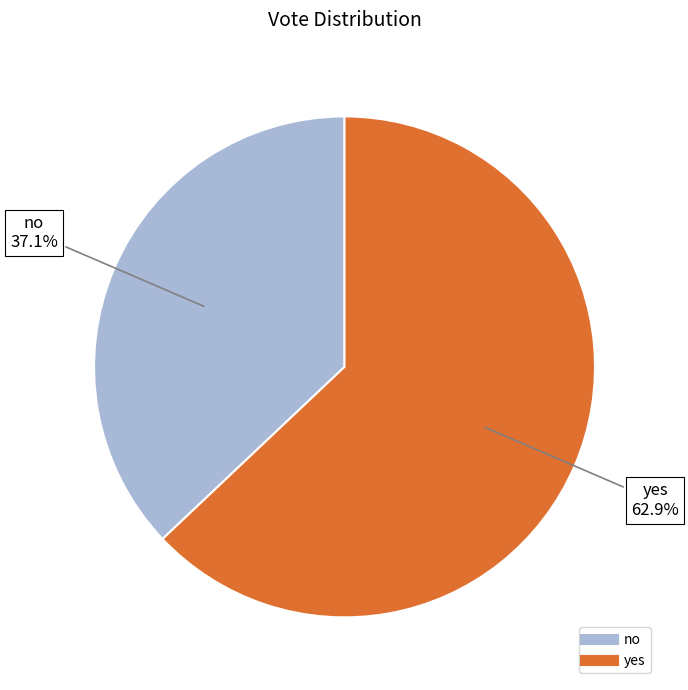

To the nearest percent, what portion does no represent?

37%